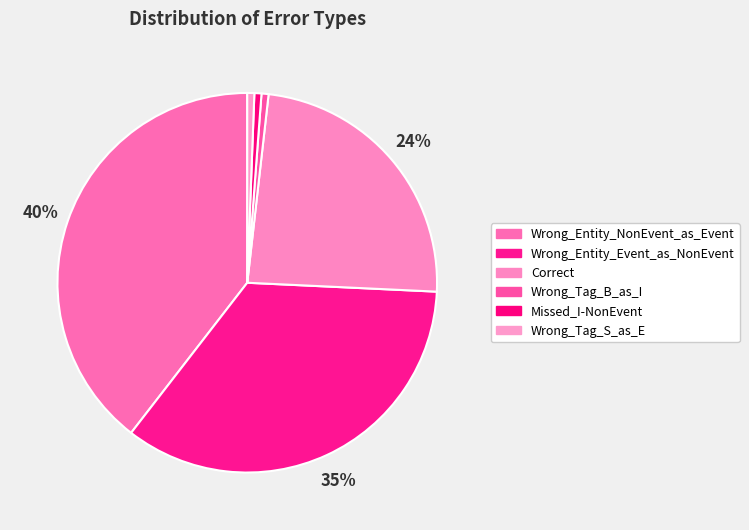

Does Wrong_Entity_NonEvent_as_Event account for over 50% of the chart?

No